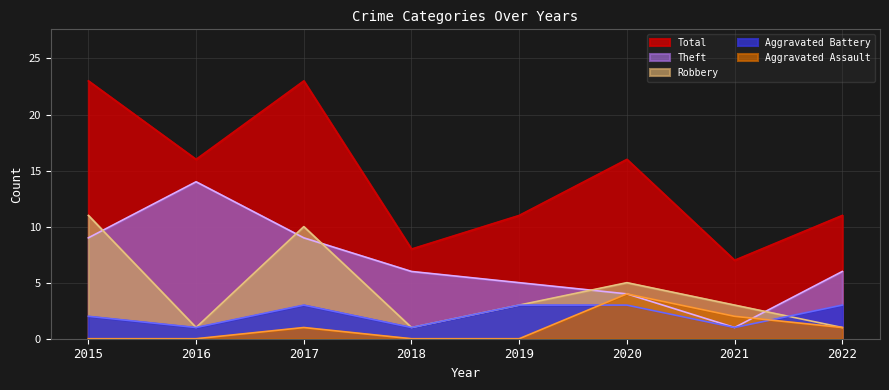

In Aggravated Battery, how many points are higher than both neighbors (excluding endpoints)?

1